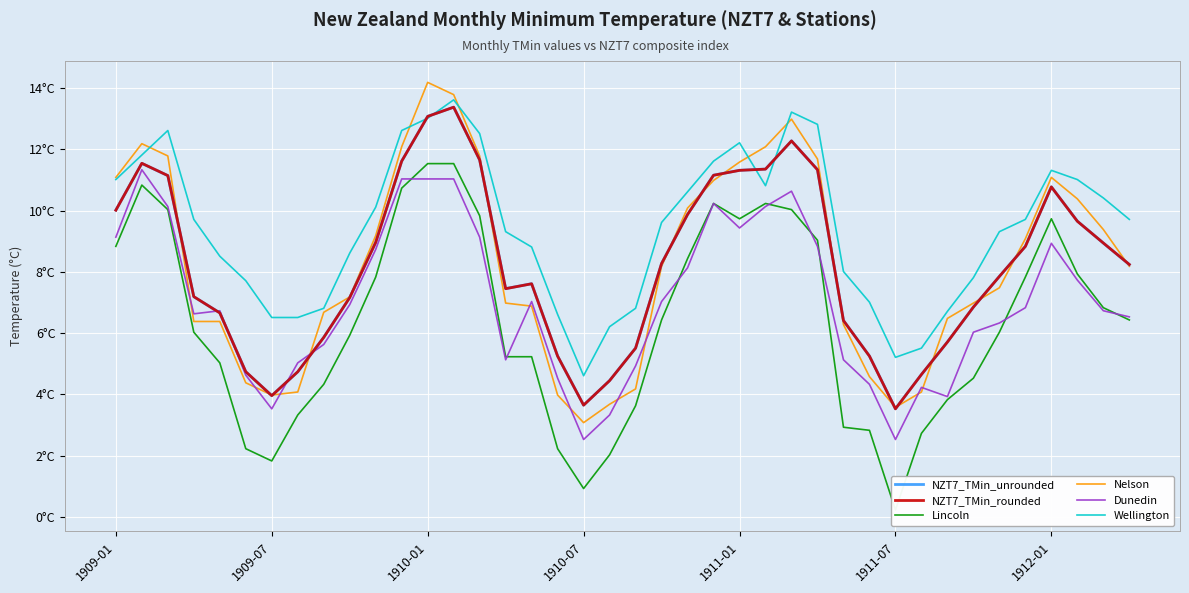

List the series in order of their peak value, lowest first.

Dunedin, Lincoln, NZT7_TMin_rounded, NZT7_TMin_unrounded, Wellington, Nelson